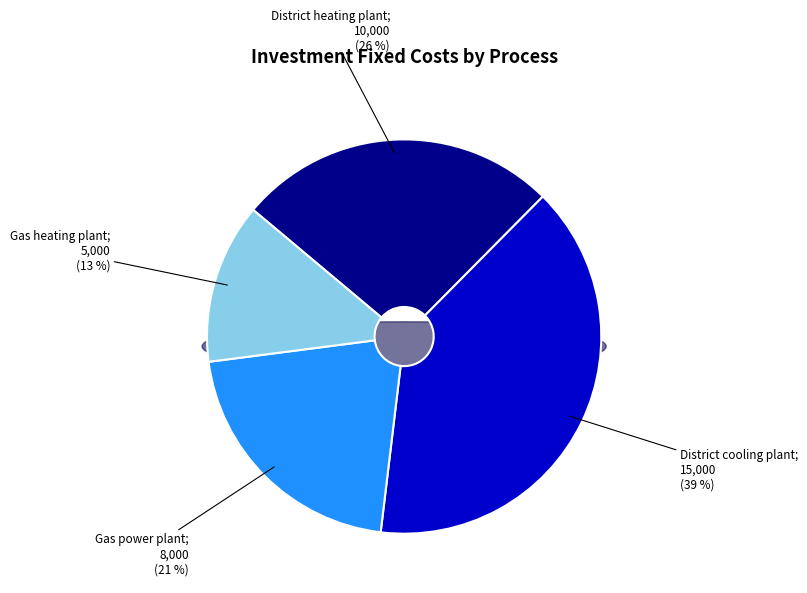

Rank the categories by value from highest to lowest.

District cooling plant, District heating plant, Gas power plant, Gas heating plant